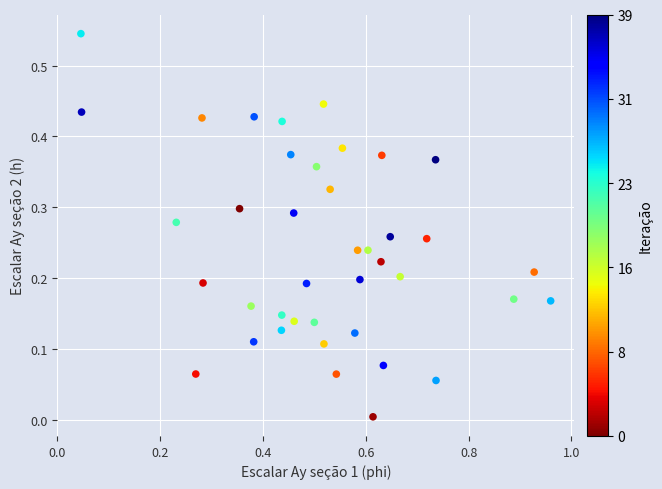

Count the number of points in this scatter plot.

40